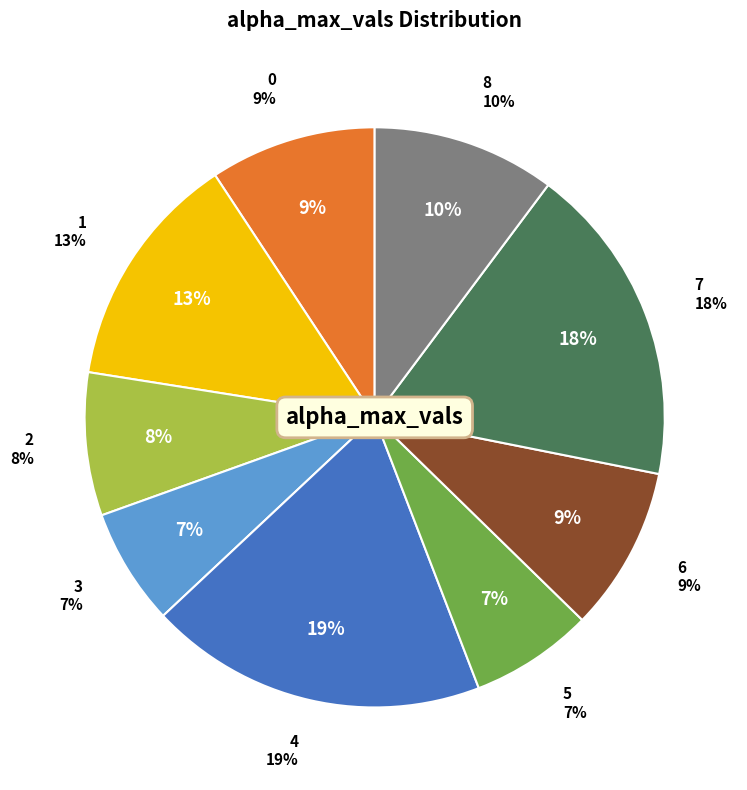

Count the number of slices in the pie.

9